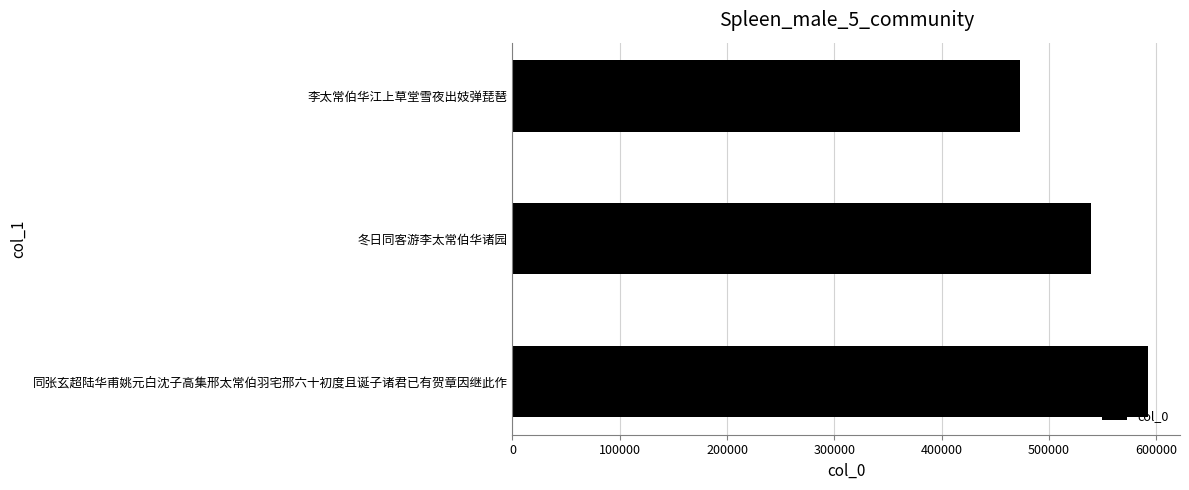

Where is the data nearest to the value 532765?

冬日同客游李太常伯华诸园